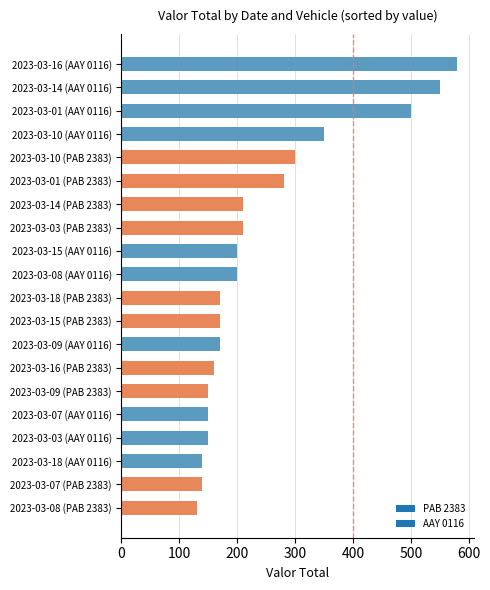

What is the maximum value shown in the chart?

580